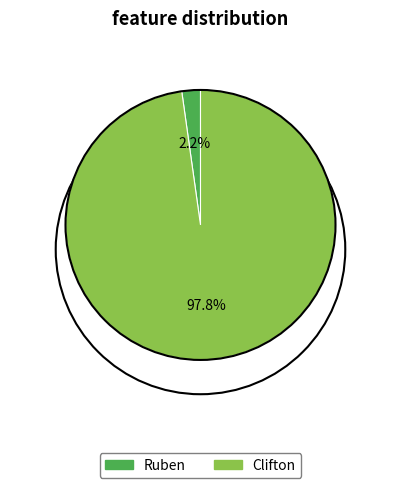

Which has a higher value, Ruben or Clifton?

Clifton